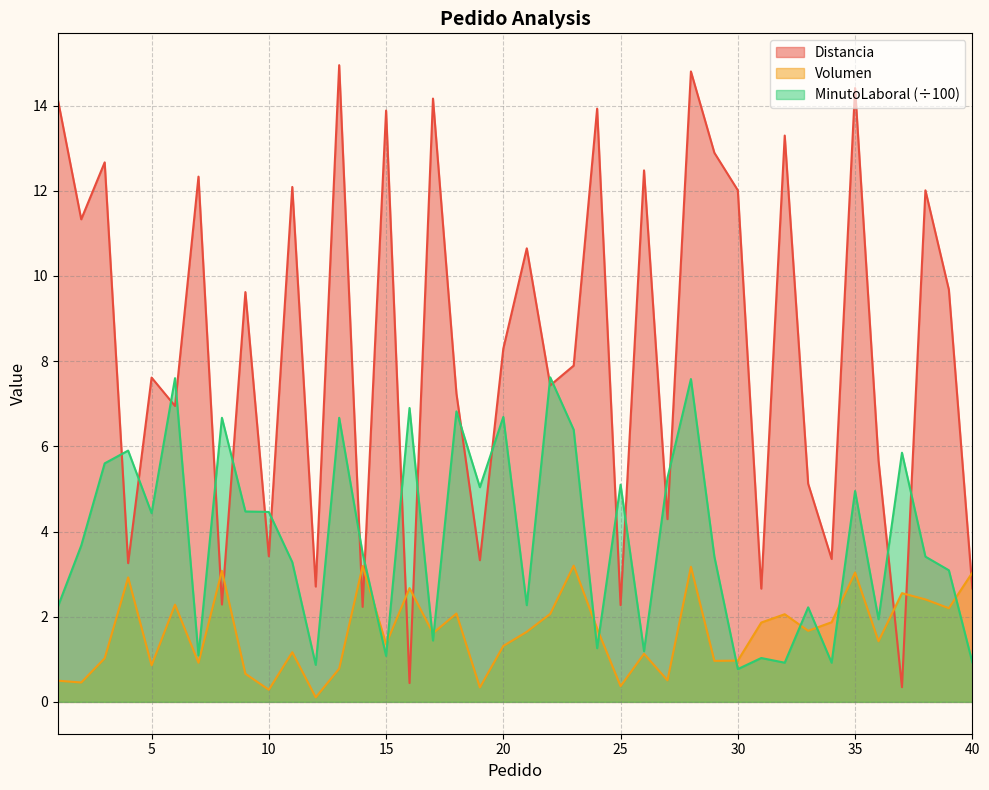

How many intersections are there between Volumen and MinutoLaboral?

11